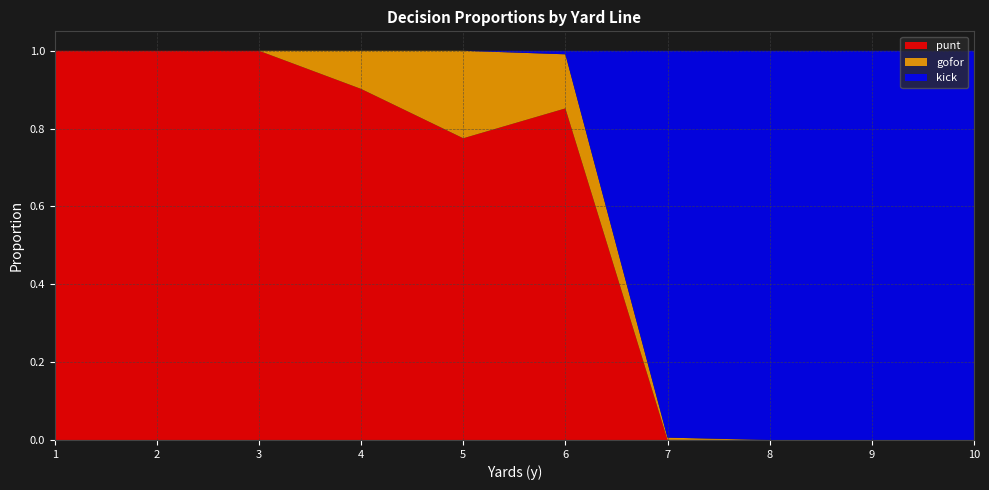

The value of punt at 8 is 0.0. True or false?

True